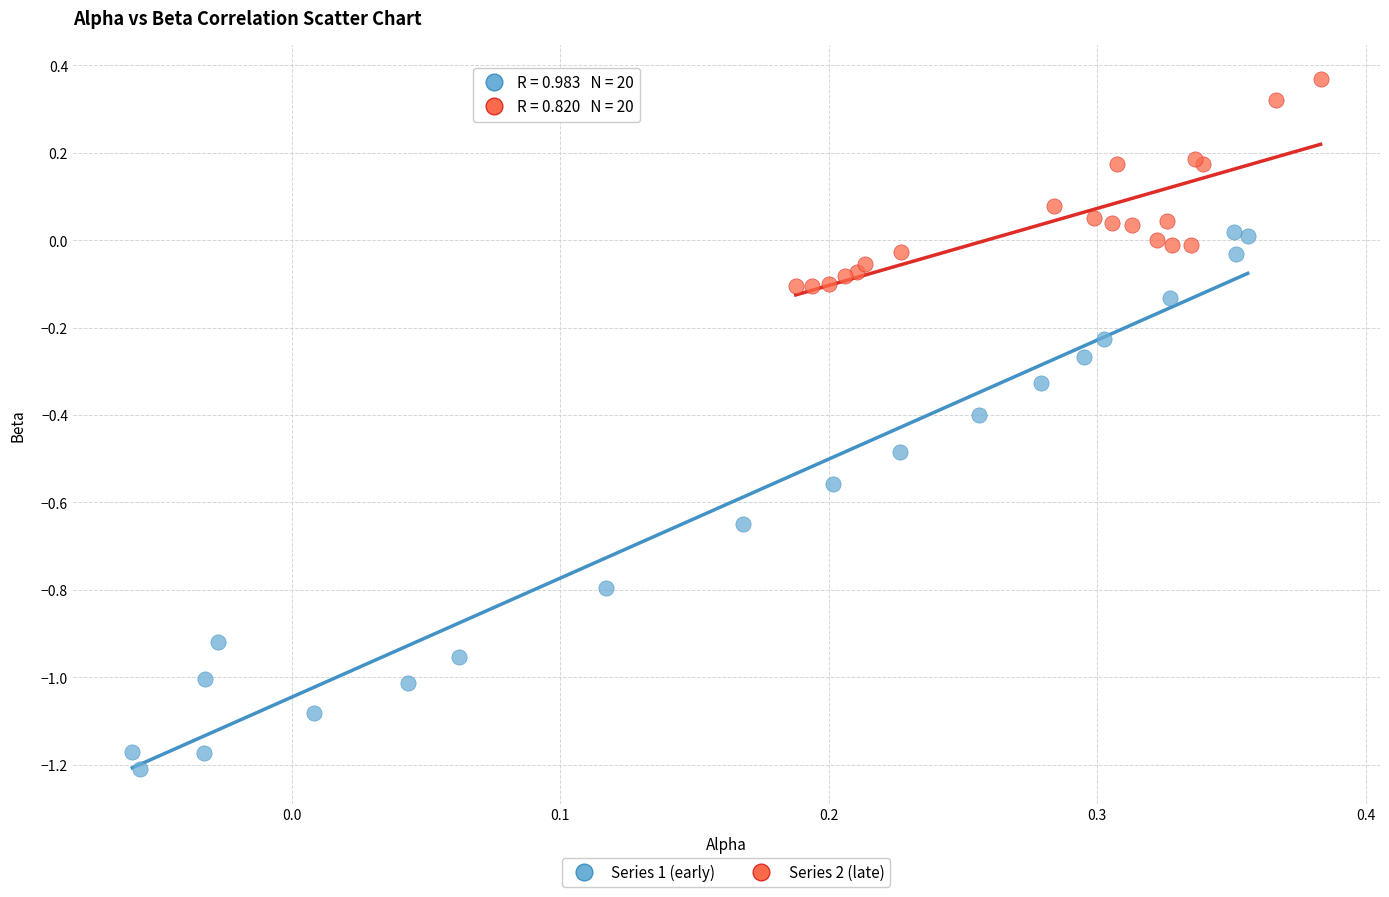

Which series reaches the minimum Y coordinate?

Series 1 (early)